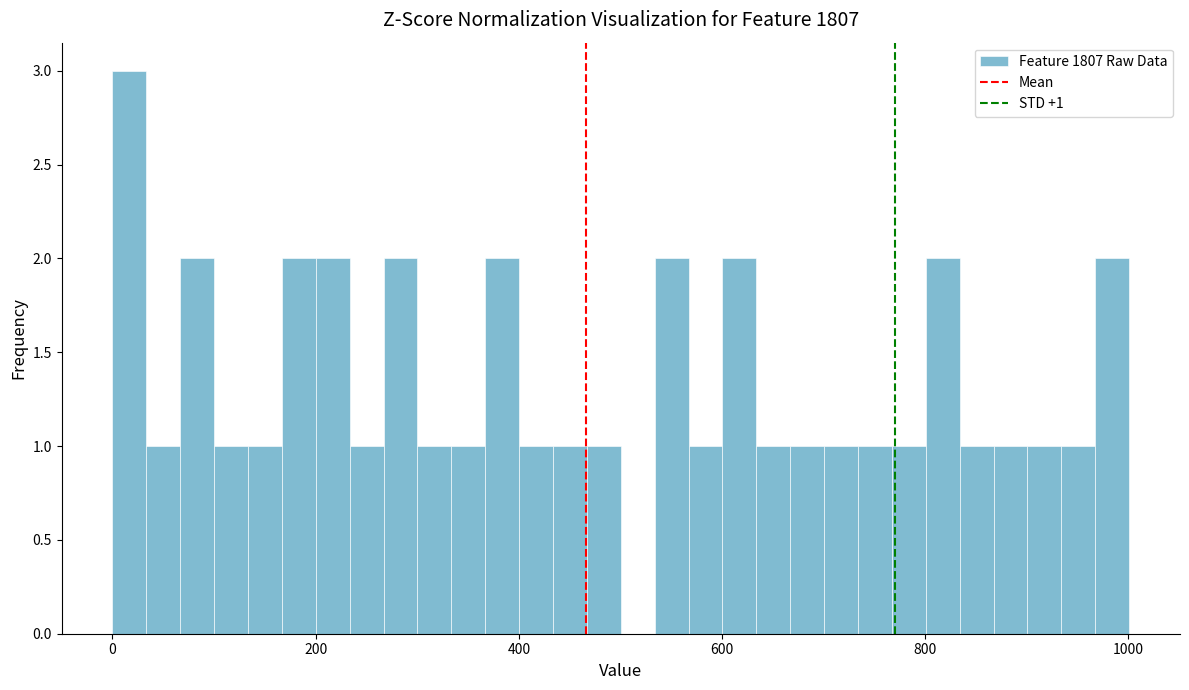

Read against the x-axis, roughly where is the centre of the tallest bar?

20